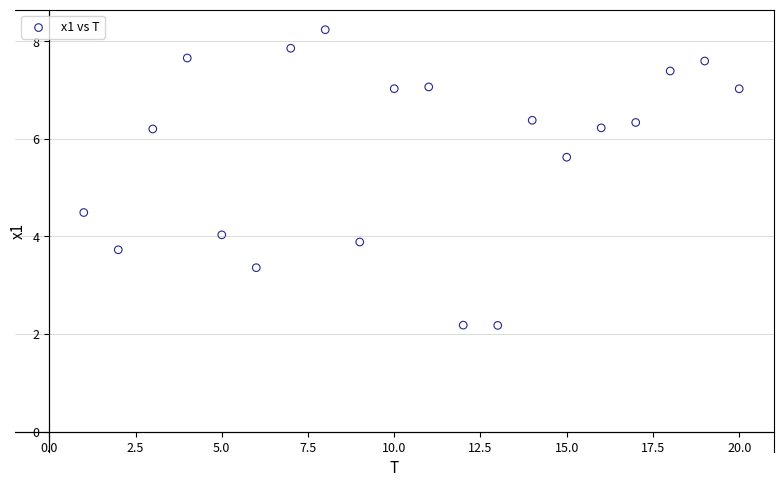

What Y value in the scatter plot is closest to 5?

4.5